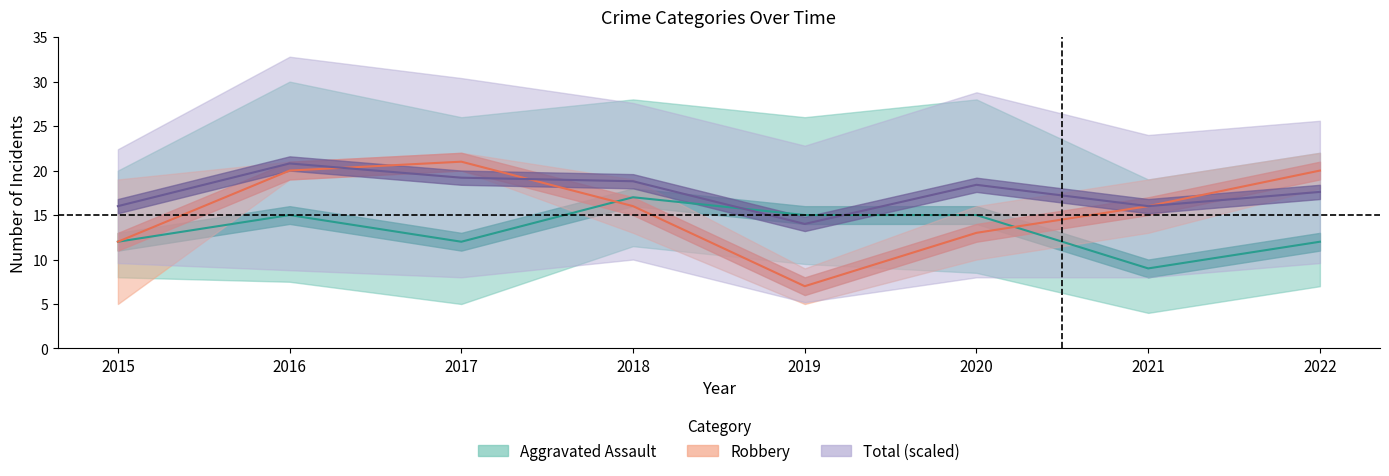

At which label is Aggravated Assault closest to 13?

2015